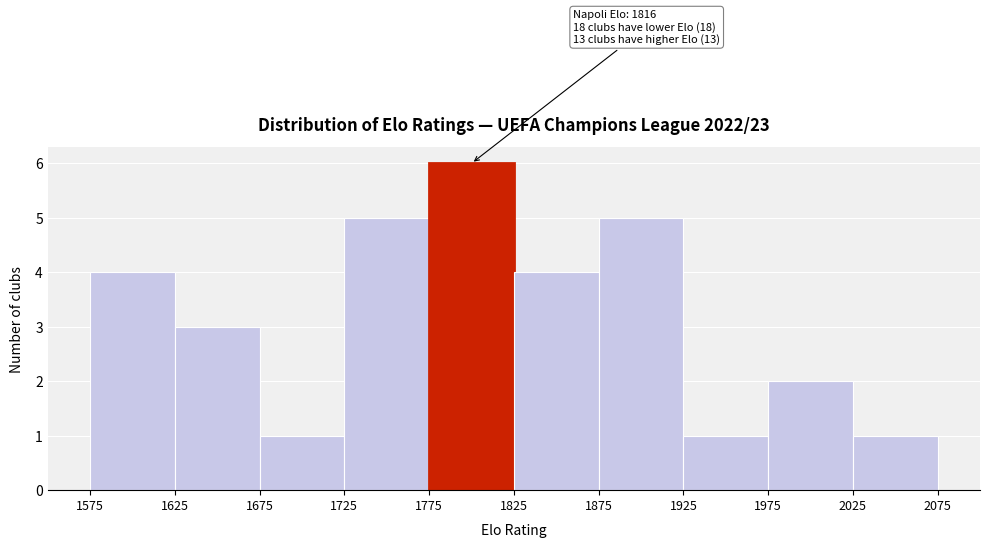

Over which range of the x-axis is the bar tallest?

1775 to 1825